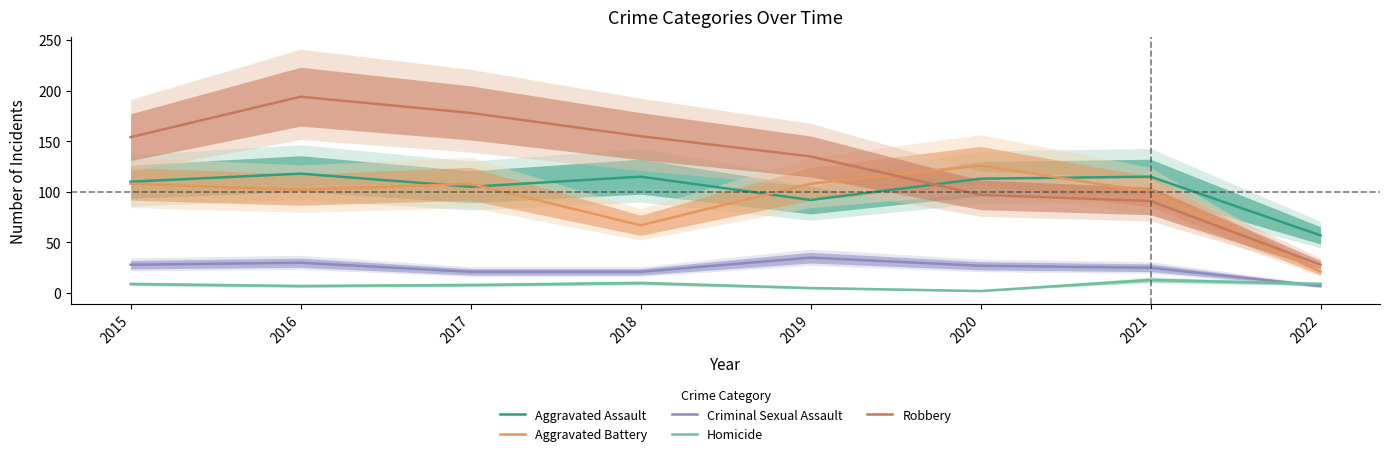

How many interior local valleys does the Homicide series have?

2